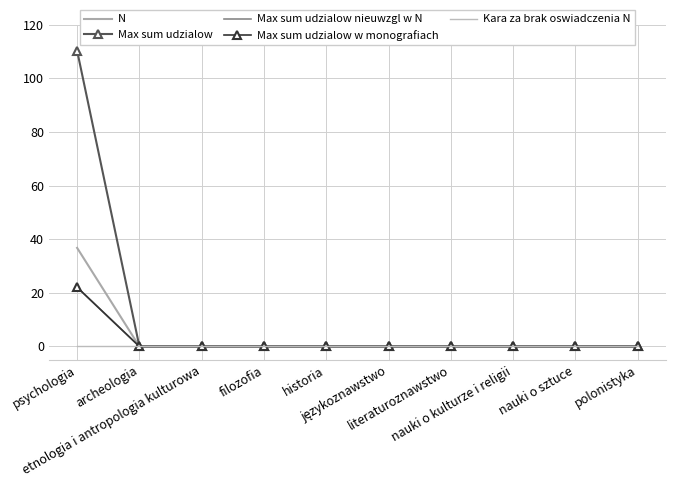

Between językoznawstwo and psychologia, which is larger?

psychologia